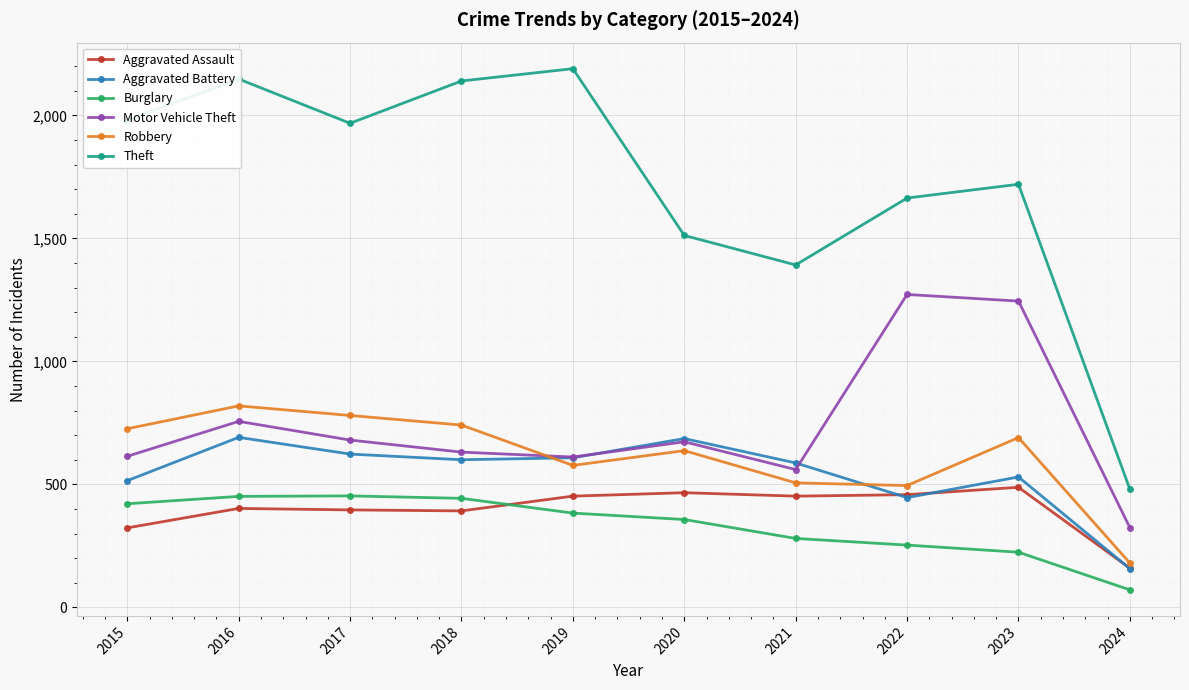

Where is the first local minimum for Motor Vehicle Theft?

2019